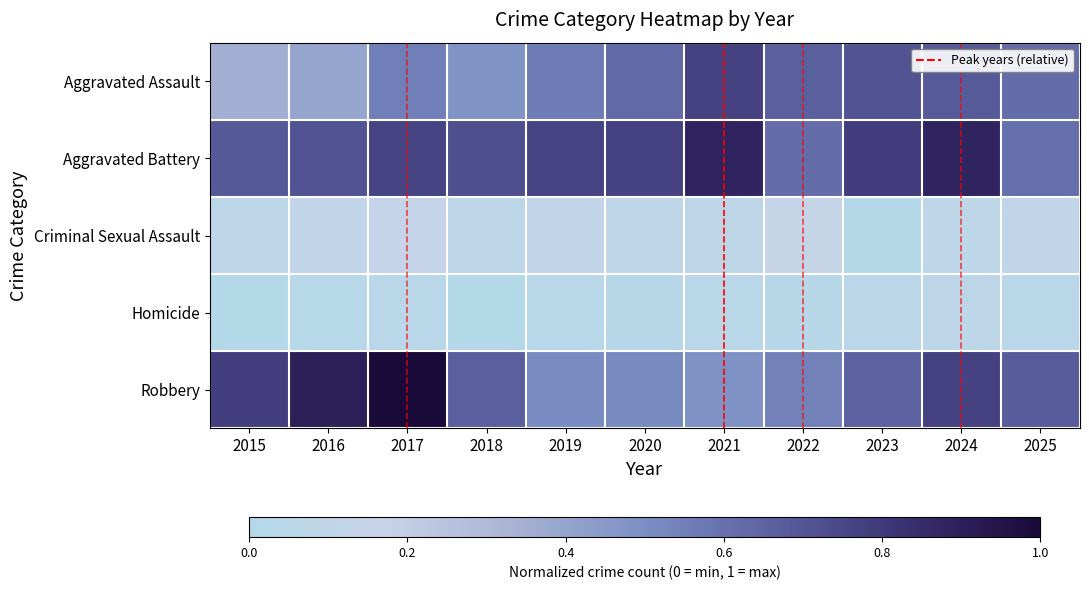

Reading left to right, extract all data points from this chart.

Aggravated Assault: 2015=0.4	2016=0.4	2017=0.6	2018=0.5	2019=0.6	2020=0.6	2021=0.8	2022=0.7	2023=0.7	2024=0.7	2025=0.6
Aggravated Battery: 2015=0.7	2016=0.7	2017=0.8	2018=0.7	2019=0.8	2020=0.8	2021=0.9	2022=0.6	2023=0.8	2024=0.9	2025=0.6
Criminal Sexual Assault: 2015=0.1	2016=0.1	2017=0.1	2018=0.1	2019=0.1	2020=0.1	2021=0.1	2022=0.2	2023=0.0	2024=0.1	2025=0.1
Homicide: 2015=0.0	2016=0.0	2017=0.1	2018=0.0	2019=0.0	2020=0.0	2021=0.1	2022=0.0	2023=0.1	2024=0.1	2025=0.1
Robbery: 2015=0.8	2016=0.9	2017=1.0	2018=0.7	2019=0.5	2020=0.5	2021=0.5	2022=0.5	2023=0.7	2024=0.8	2025=0.7